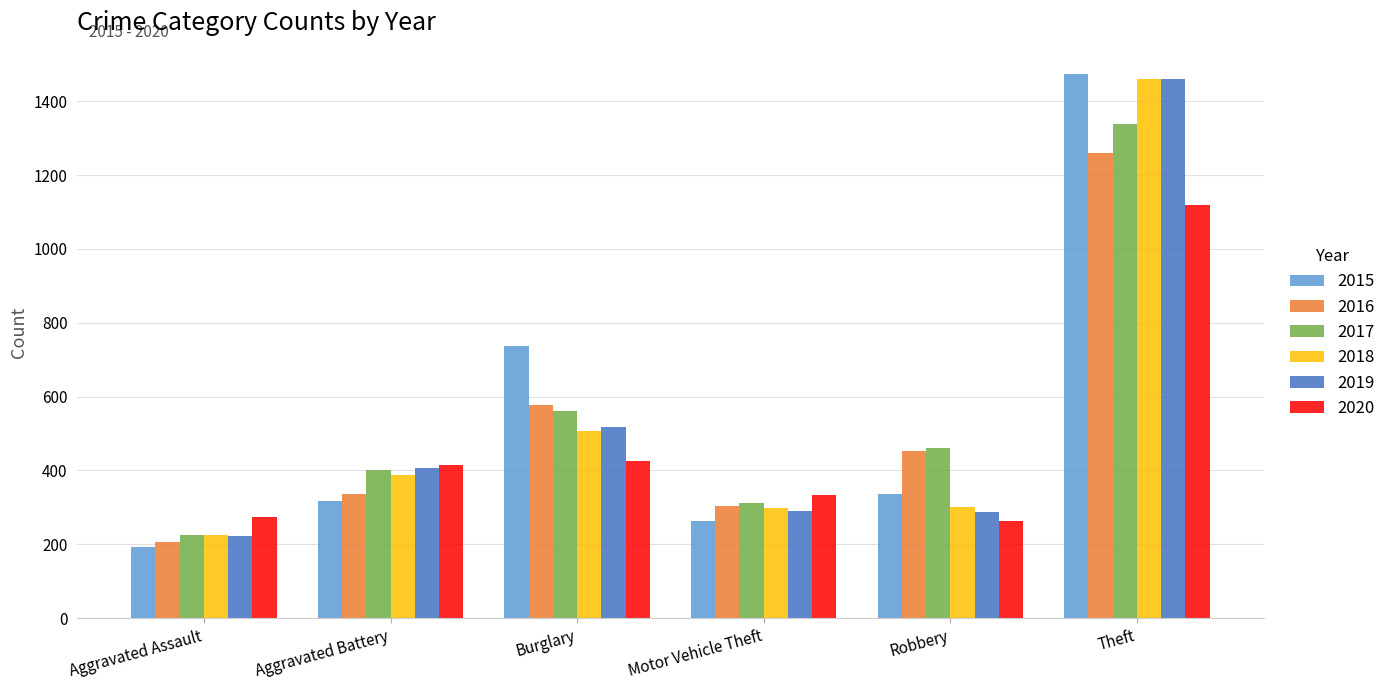

What is the difference between the 2020 values at Theft and Aggravated Battery?

704